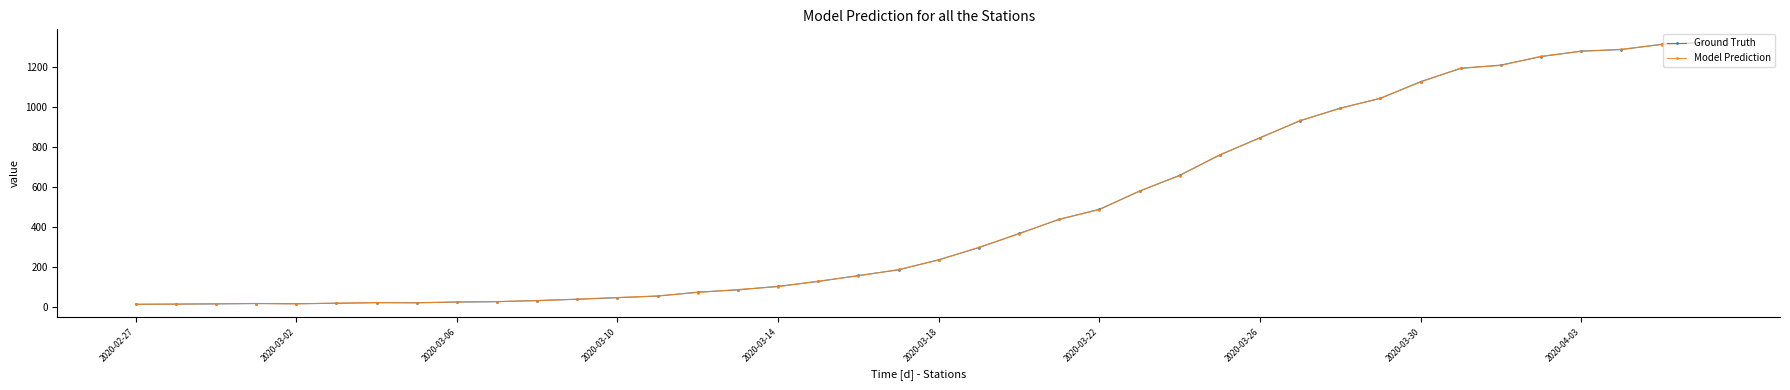

What is the maximum value shown in the chart?

1322